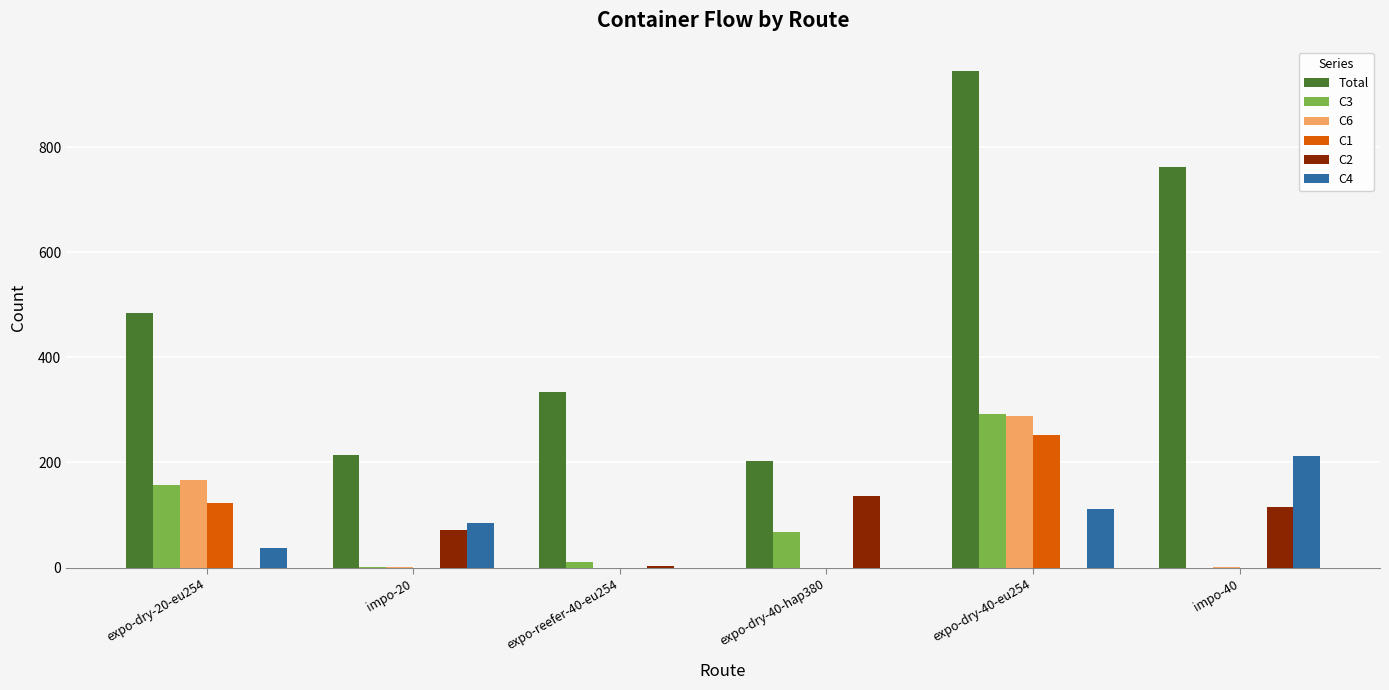

What is the spread (max minus min) of values at impo-20?

214